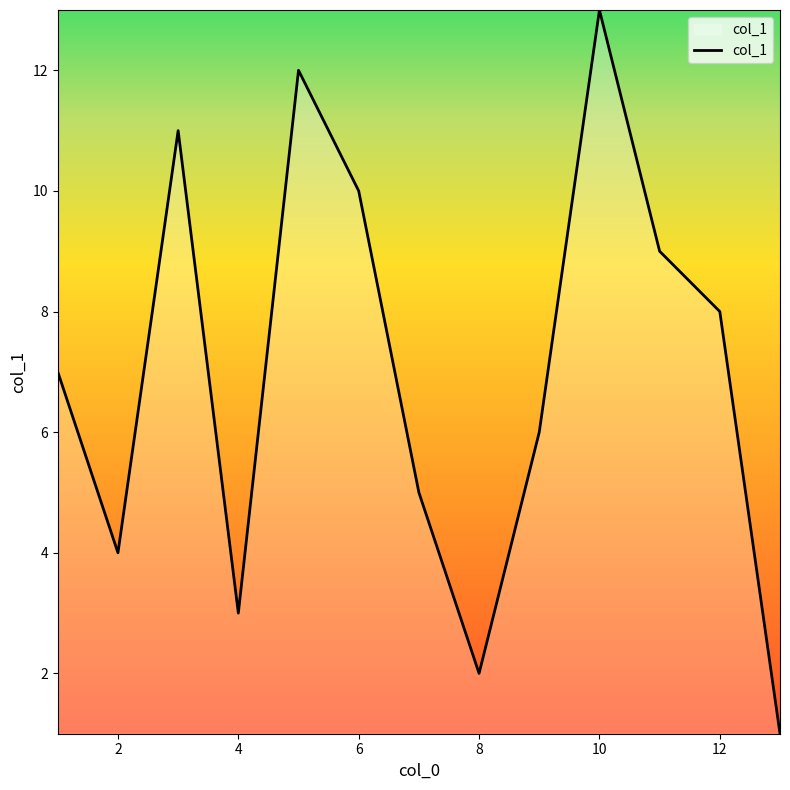

What is the difference between the maximum and minimum values?

12